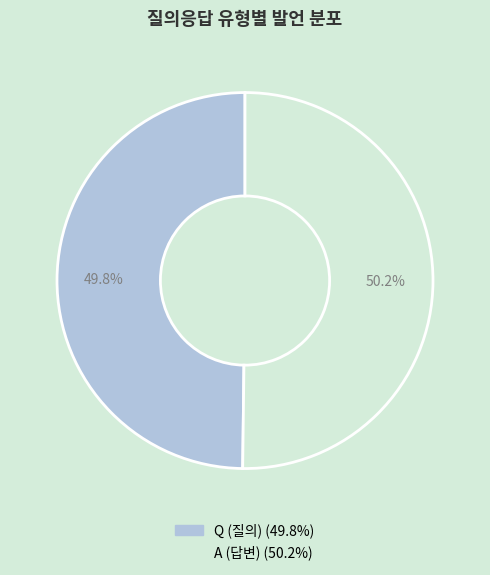

To the nearest percent, what portion does A represent?

50%